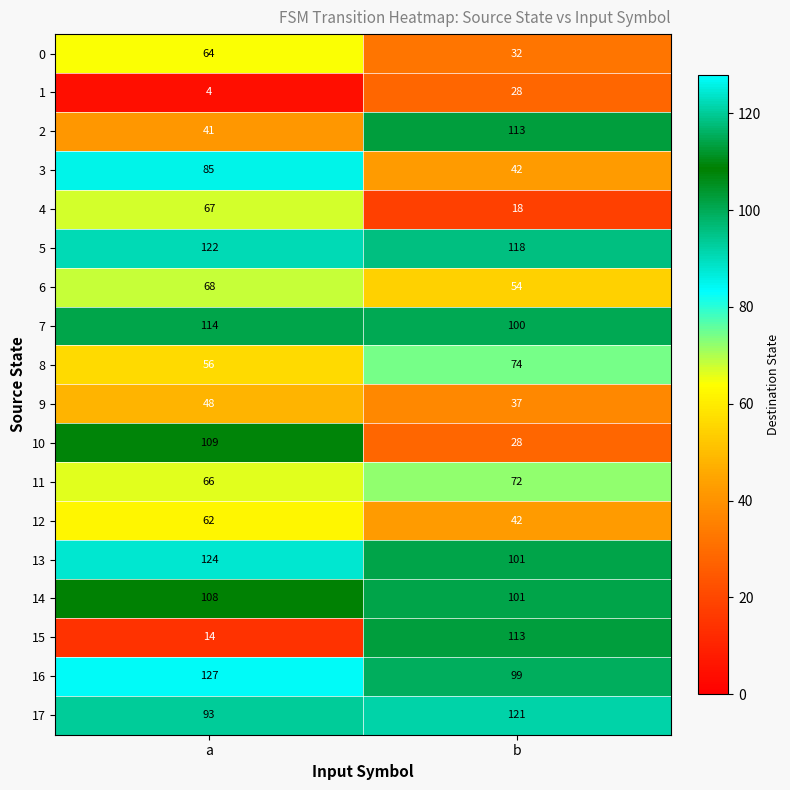

At how many categories does at least one series exceed 108?

2